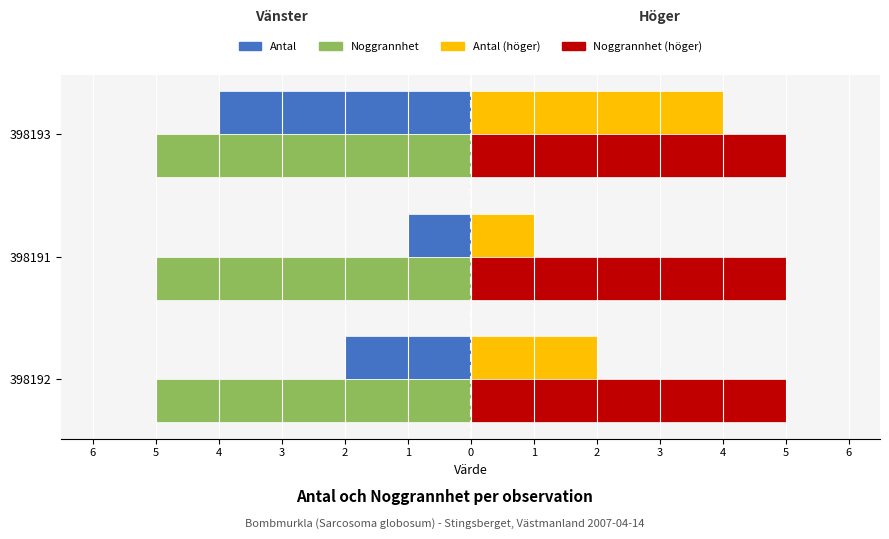

How many bars are there in each group?

4